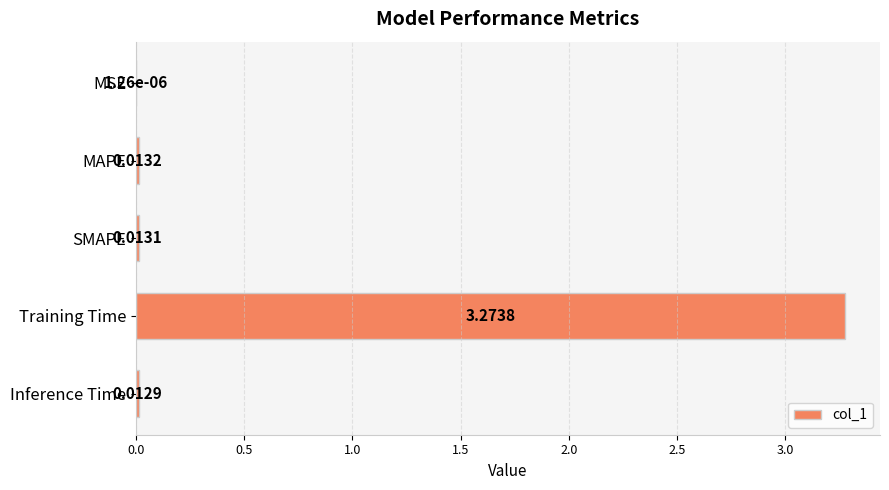

Where is the data nearest to the value 1?

MAPE